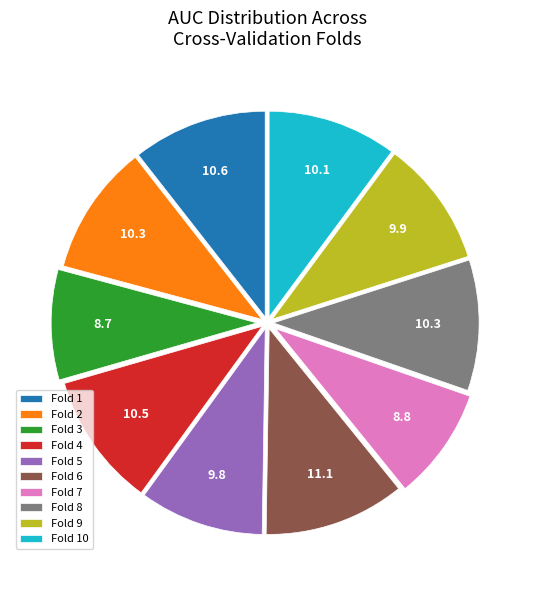

Is there any slice that represents more than half of the pie?

No